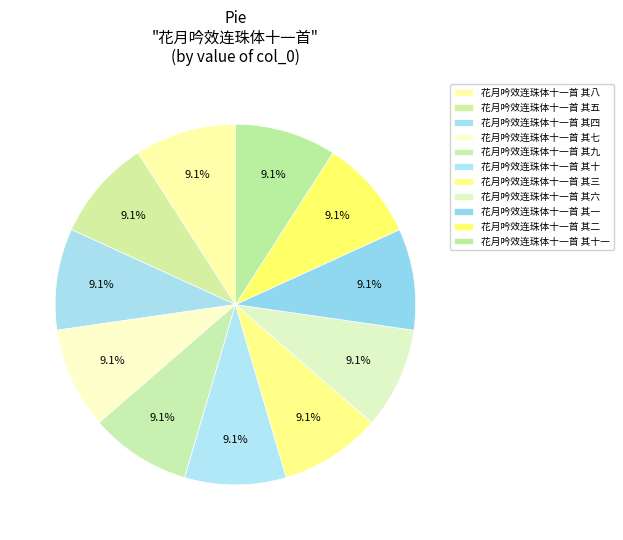

How many slices are in this pie chart?

11